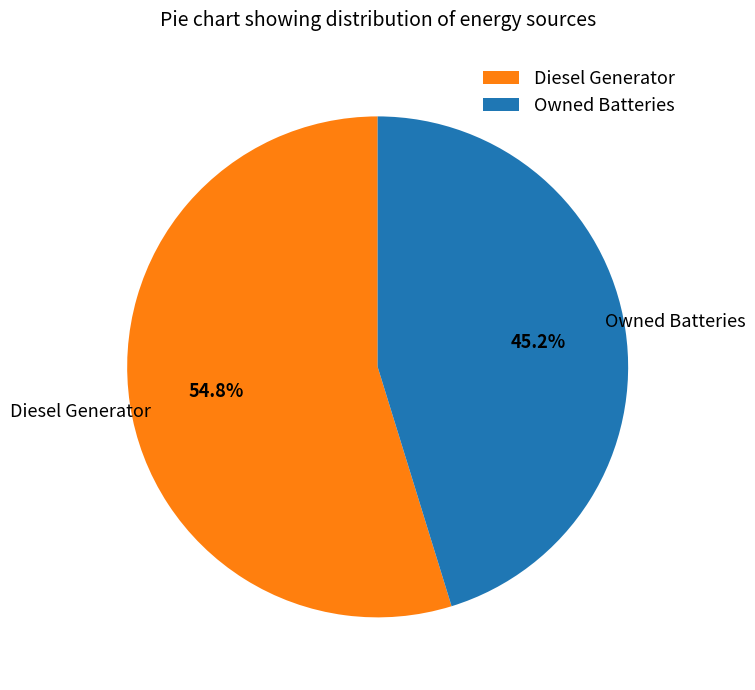

Which slice is the smallest?

Owned Batteries